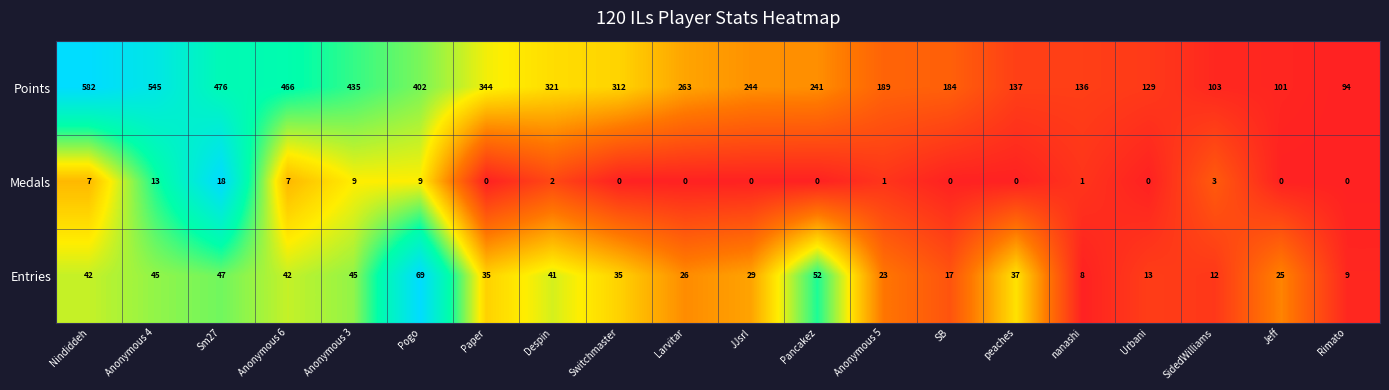

Which series has the widest spread of values?

Points